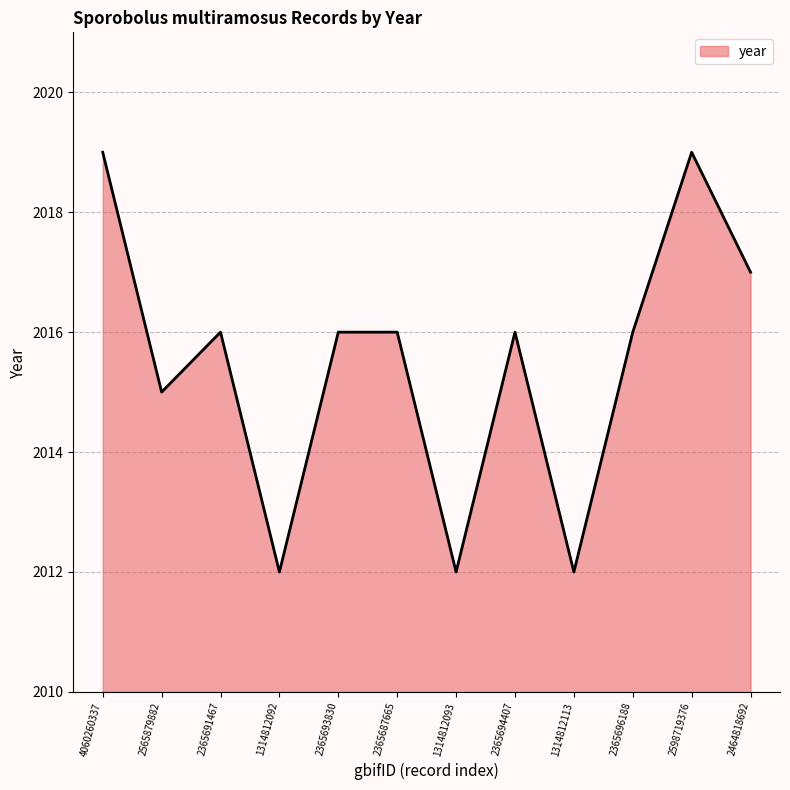

What position from the right is 1314812093?

6